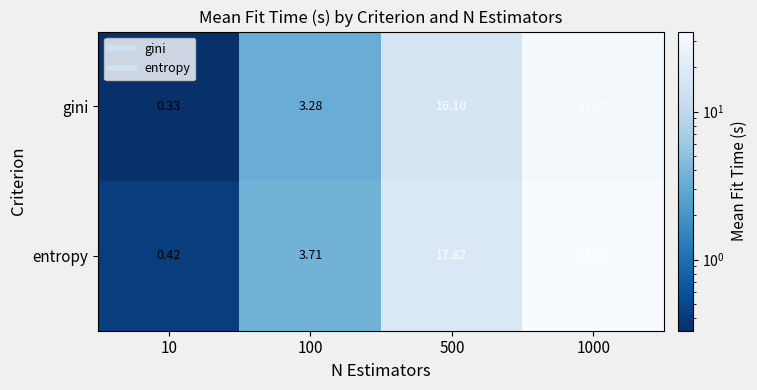

Which series has the widest spread of values?

entropy